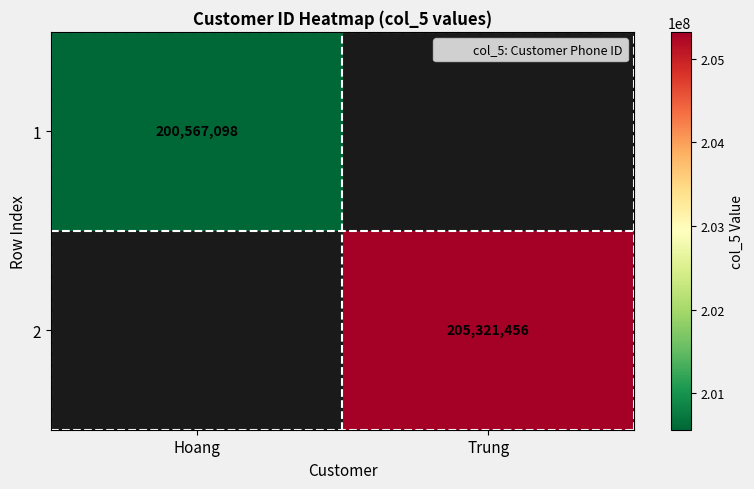

Read the 1 value at Hoang.

200567098.0